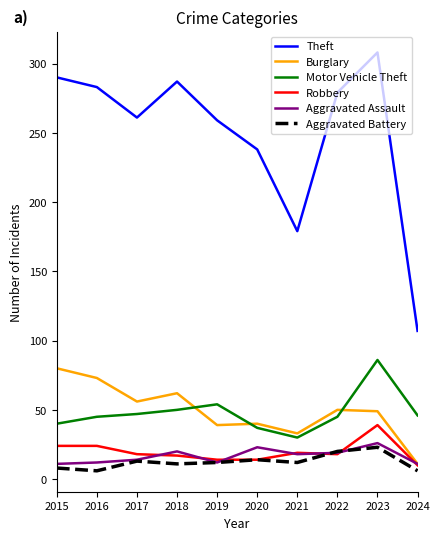

True or false: Aggravated Battery and Theft cross at least once.

False